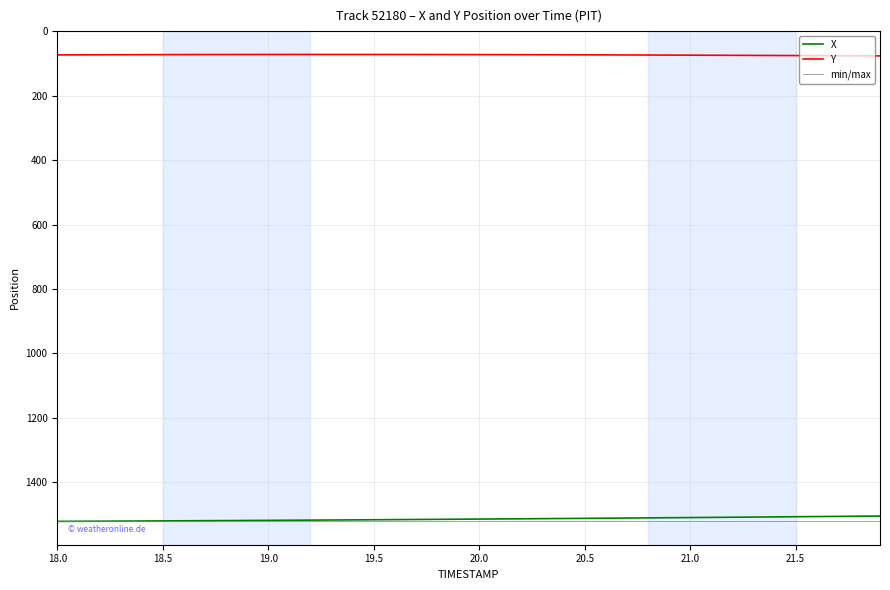

True or false: X and Y cross at least once.

False